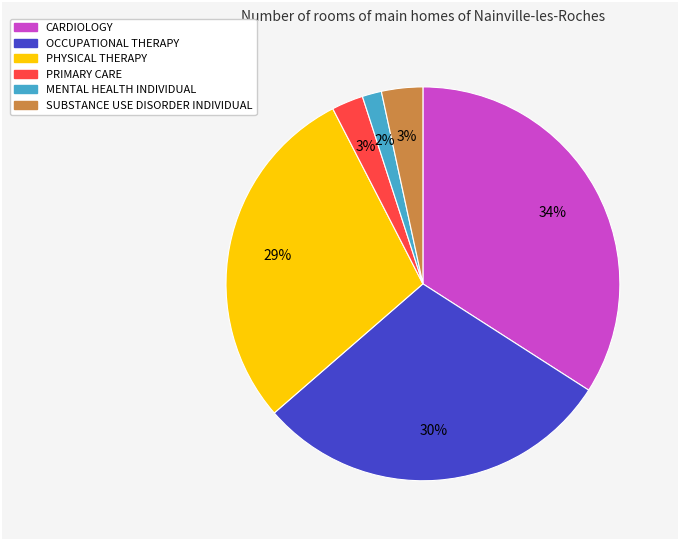

Does any single category account for the majority?

No